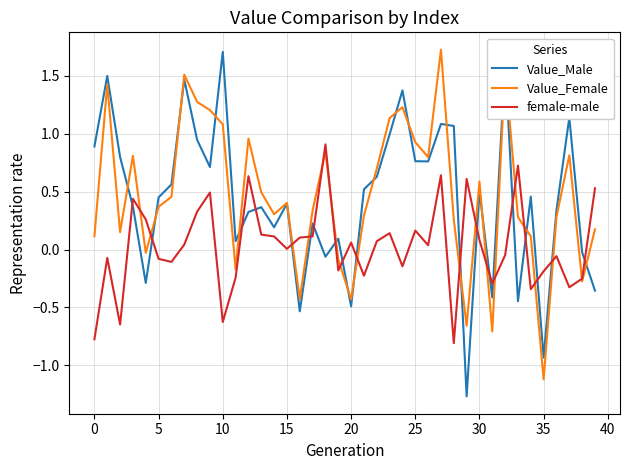

Which series ends up on top after the final intersection of Value_Male and female-male?

female-male